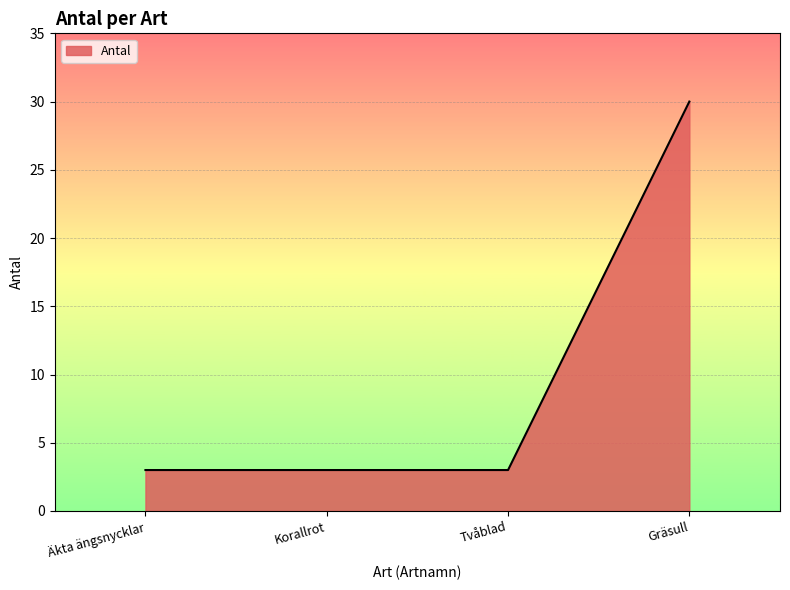

What position from the right is Äkta ängsnycklar?

4